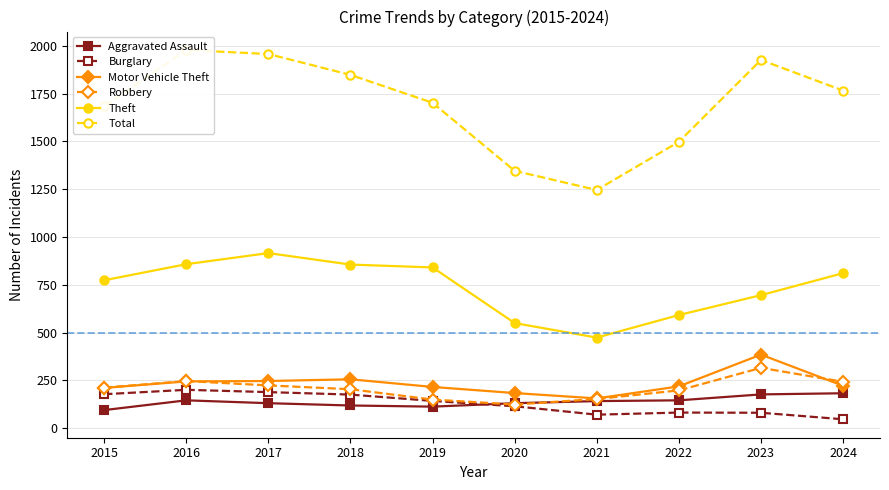

What is the difference between the highest and lowest values at 2015?

1588